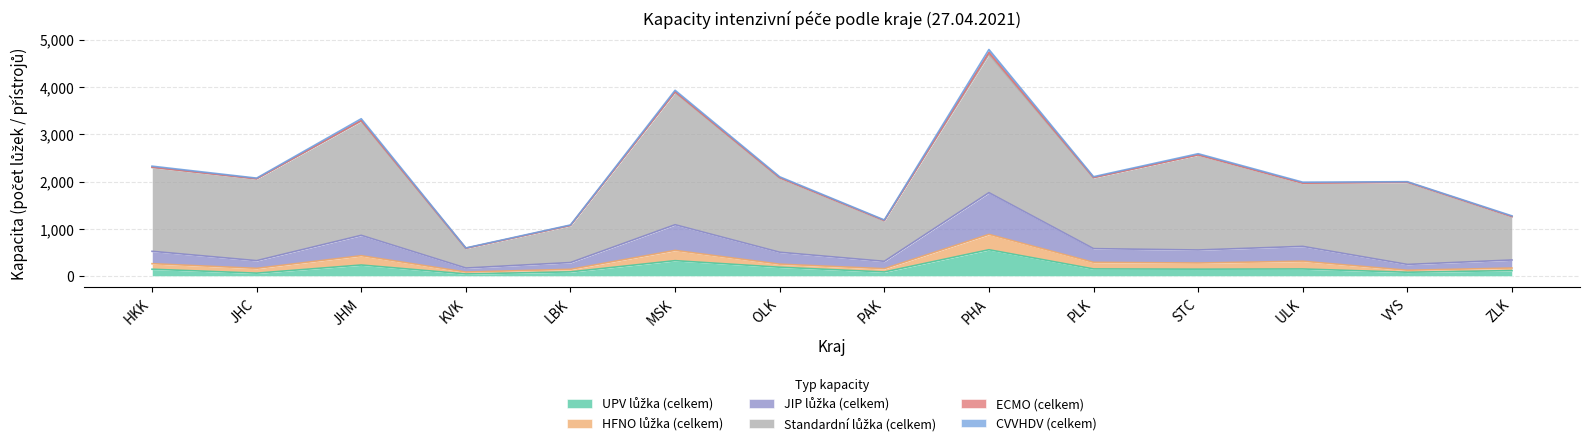

What position from the right is PHA?

6